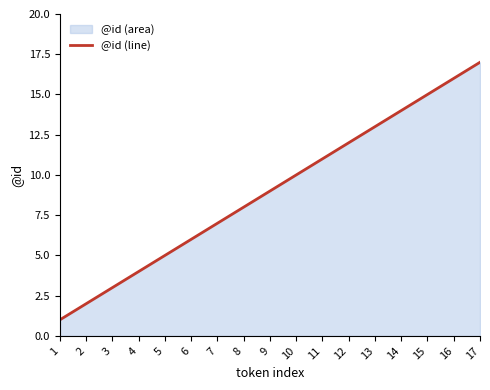

List the labels in order of value, smallest first.

1, 2, 3, 4, 5, 6, 7, 8, 9, 10, 11, 12, 13, 14, 15, 16, 17